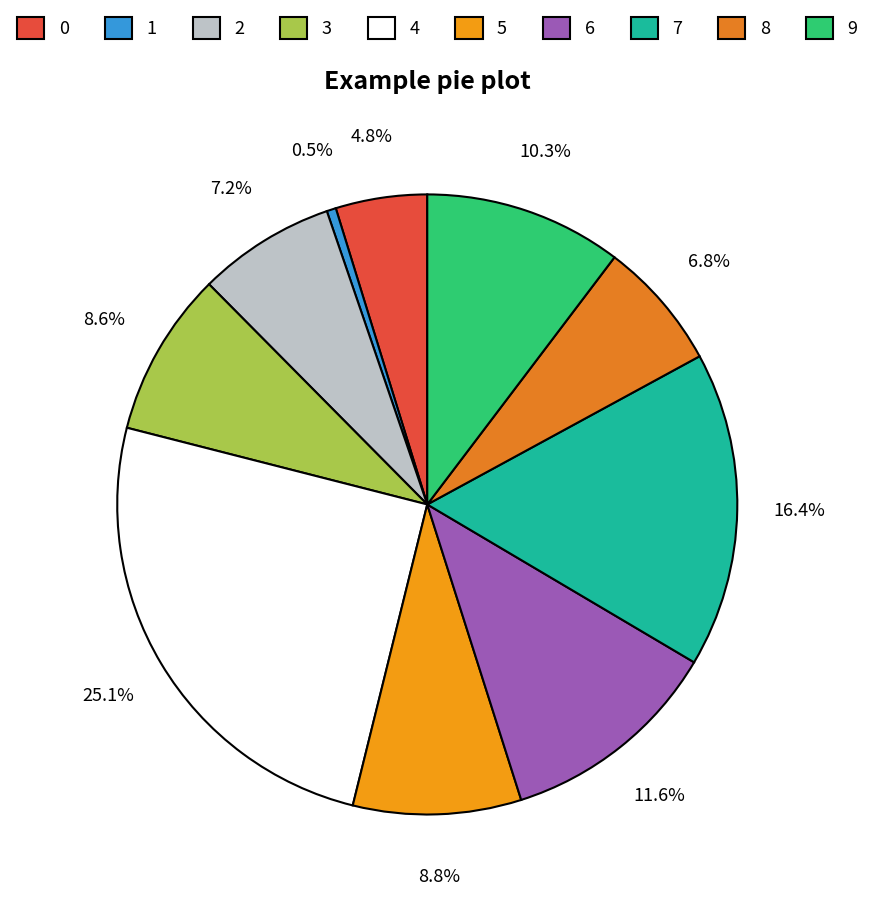

Which category has the biggest portion of the pie?

4